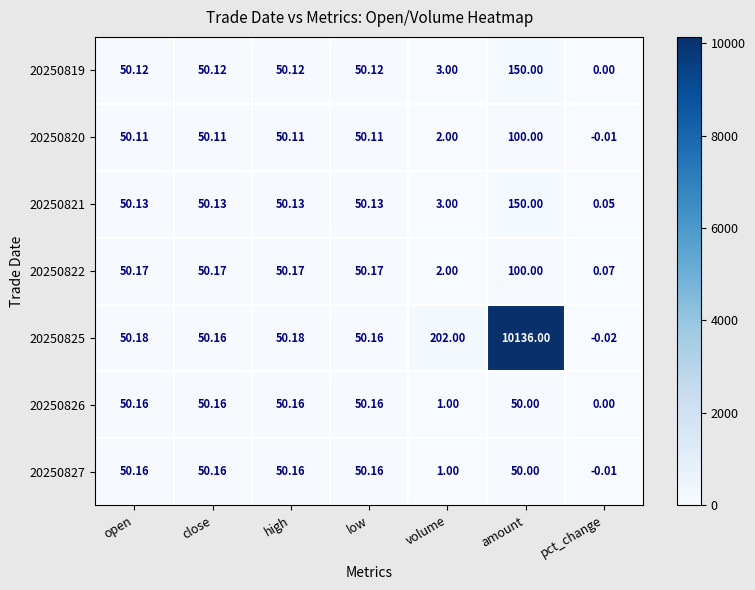

Is the value of 20250825 at volume greater than the value of 20250826 at open?

Yes